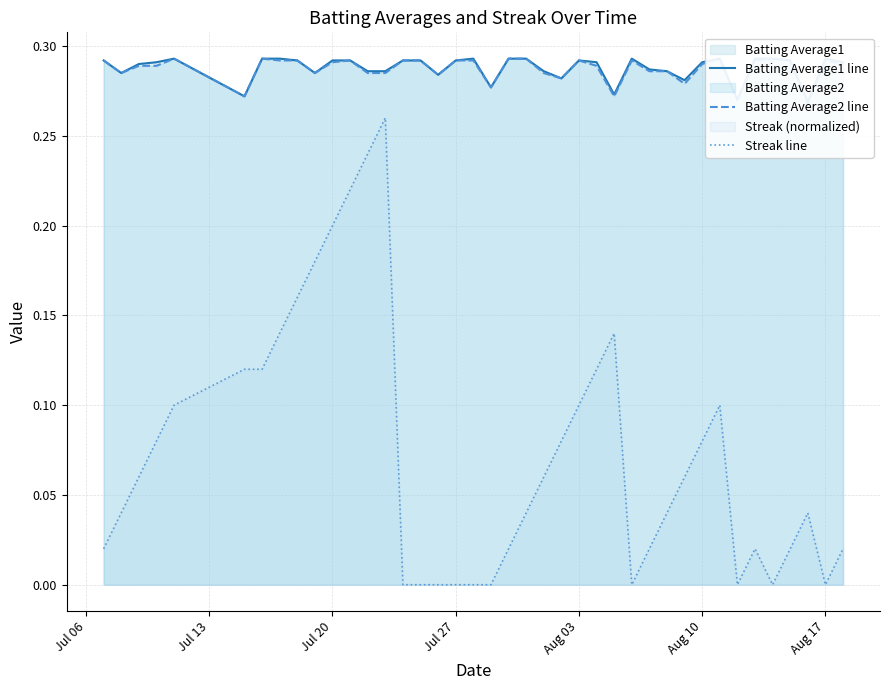

Reading left to right, extract all data points from this chart.

Batting Average1 line: 0.3	0.3	0.3	0.3	0.3	0.3	0.3	0.3	0.3	0.3	0.3	0.3	0.3	0.3	0.3	0.3	0.3	0.3	0.3	0.3	0.3	0.3	0.3	0.3	0.3	0.3	0.3	0.3	0.3	0.3	0.3	0.3	0.3	0.3	0.3	0.3	0.3	0.3	0.3	0.3
Batting Average2 line: 0.3	0.3	0.3	0.3	0.3	0.3	0.3	0.3	0.3	0.3	0.3	0.3	0.3	0.3	0.3	0.3	0.3	0.3	0.3	0.3	0.3	0.3	0.3	0.3	0.3	0.3	0.3	0.3	0.3	0.3	0.3	0.3	0.3	0.3	0.3	0.3	0.3	0.3	0.3	0.3
Streak line: 0.0	0.0	0.1	0.1	0.1	0.1	0.1	0.1	0.2	0.2	0.2	0.2	0.2	0.3	0.0	0.0	0.0	0.0	0.0	0.0	0.0	0.0	0.1	0.1	0.1	0.1	0.1	0.0	0.0	0.0	0.1	0.1	0.1	0.0	0.0	0.0	0.0	0.0	0.0	0.0